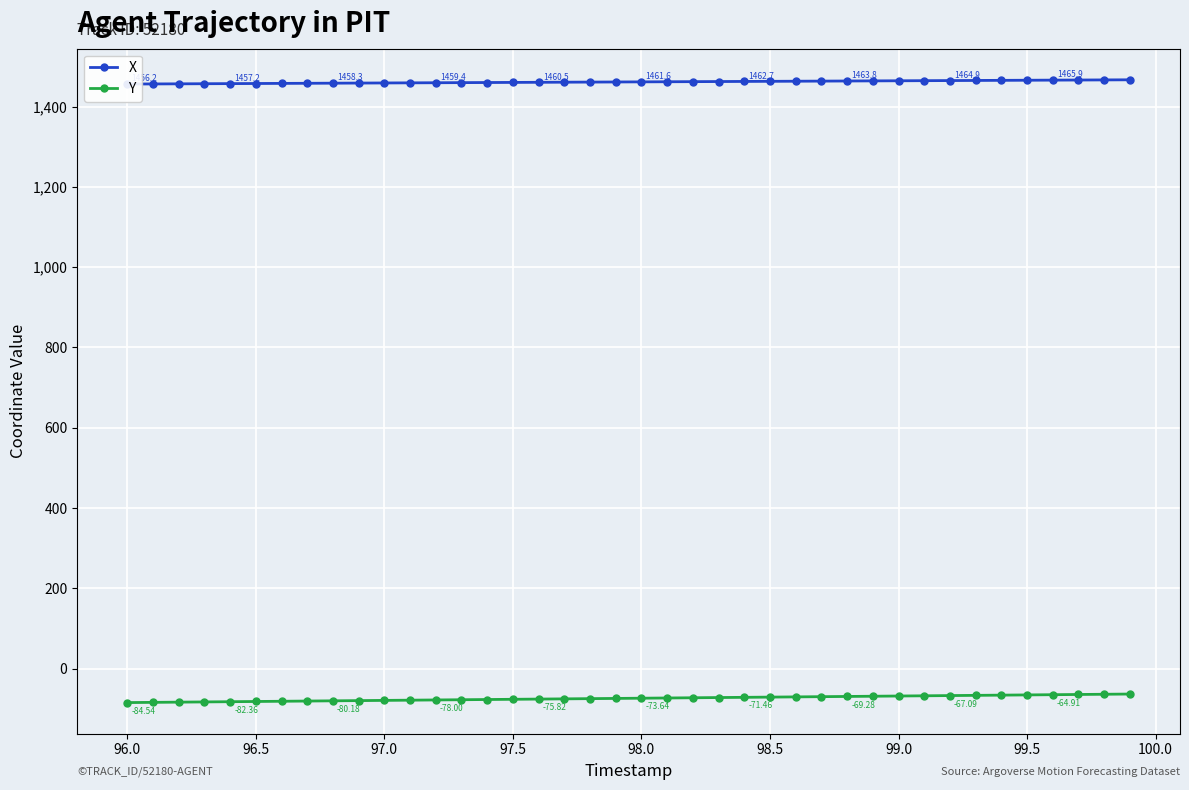

How many values in the Y series are below -73?

22